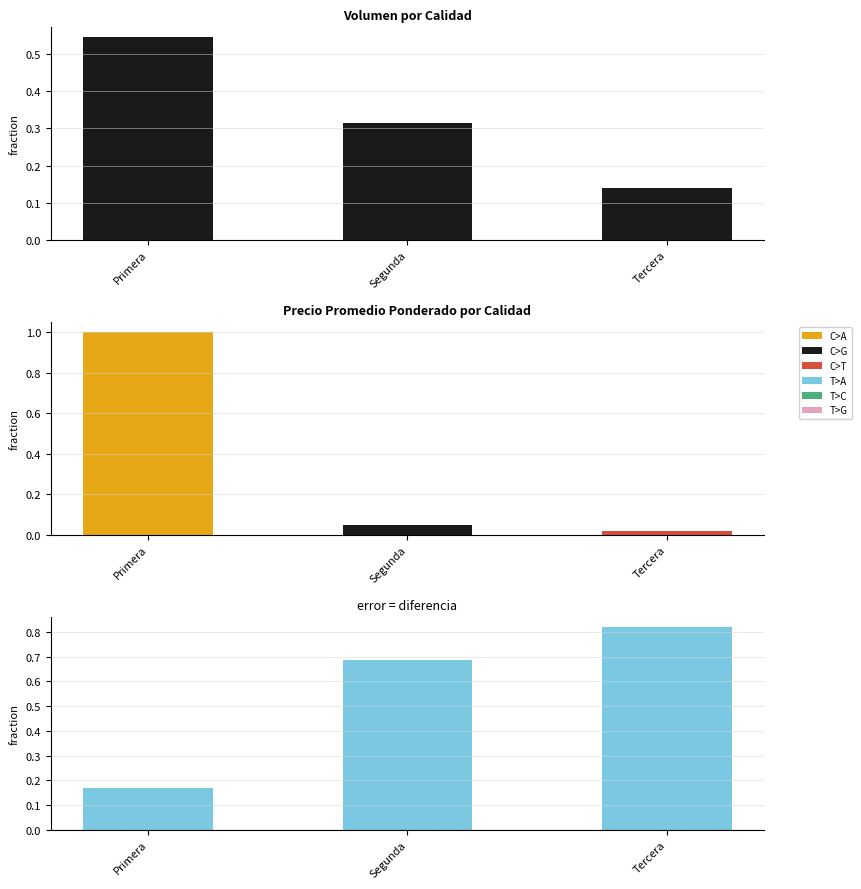

Is it true that the value at Tercera is 0.2?

False